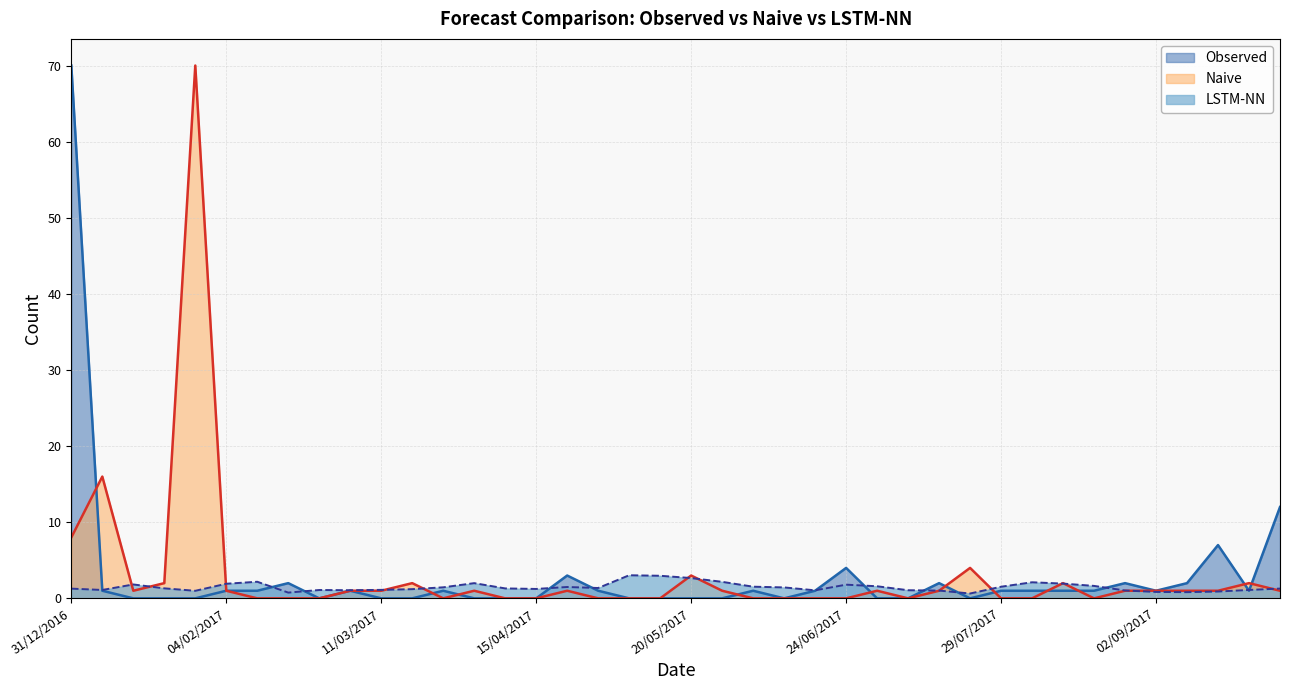

Reading left to right, what are all the values shown in this chart?

Observed: 70.0	1.0	0.0	0.0	0.0	1.0	1.0	2.0	0.0	1.0	0.0	0.0	1.0	0.0	0.0	0.0	3.0	1.0	0.0	0.0	0.0	0.0	1.0	0.0	1.0	4.0	0.0	0.0	2.0	0.0	1.0	1.0	1.0	1.0	2.0	1.0	2.0	7.0	1.0	12.0
Naive: 8.0	16.0	1.0	2.0	70.0	1.0	0.0	0.0	0.0	1.0	1.0	2.0	0.0	1.0	0.0	0.0	1.0	0.0	0.0	0.0	3.0	1.0	0.0	0.0	0.0	0.0	1.0	0.0	1.0	4.0	0.0	0.0	2.0	0.0	1.0	1.0	1.0	1.0	2.0	1.0
LSTM-NN: 1.3	1.1	1.8	1.3	1.0	1.9	2.2	0.8	1.1	1.1	1.1	1.2	1.4	2.0	1.3	1.2	1.5	1.4	3.0	3.0	2.7	2.2	1.5	1.4	1.1	1.8	1.6	1.1	1.0	0.6	1.5	2.1	1.9	1.6	1.0	0.8	0.8	0.9	1.1	1.3